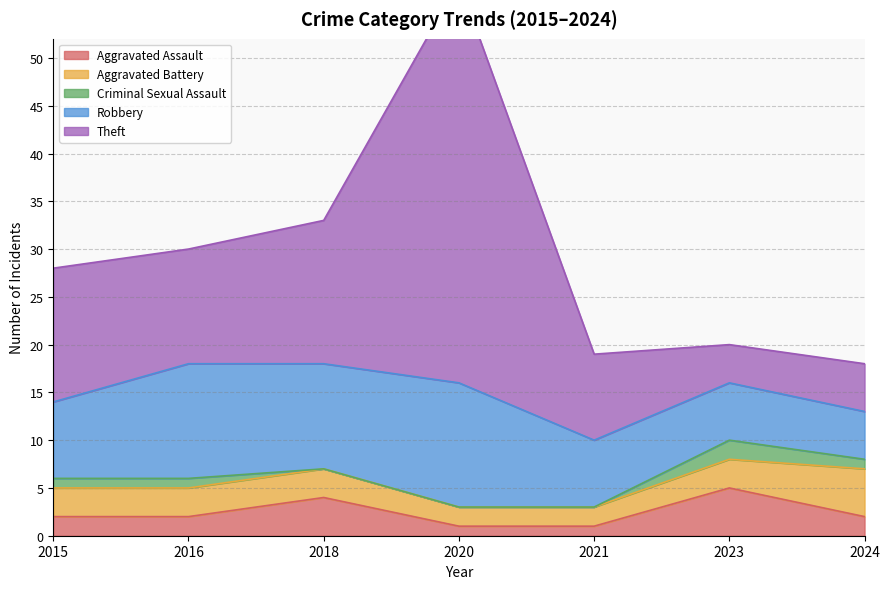

At how many categories does at least one series exceed 17?

1